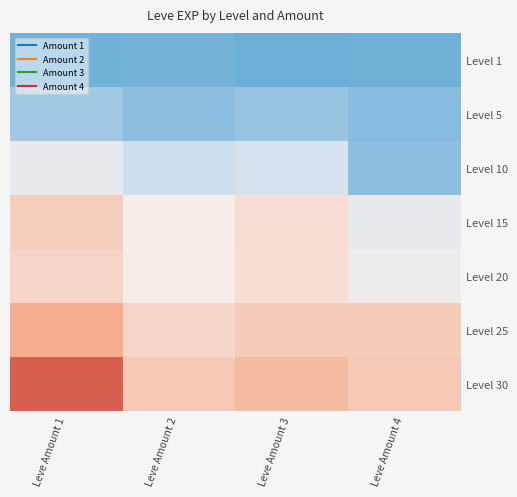

Rank the series at Leve Amount 1 from lowest to highest value.

Level 1, Level 5, Level 10, Level 20, Level 15, Level 25, Level 30